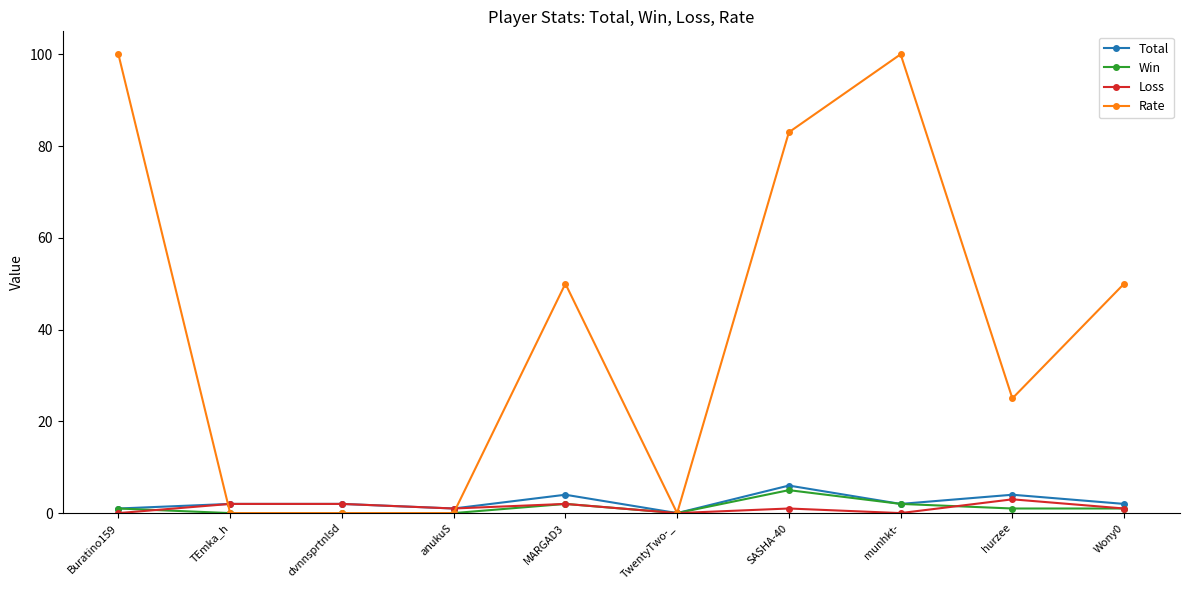

True or false: Rate and Total cross at least once.

True